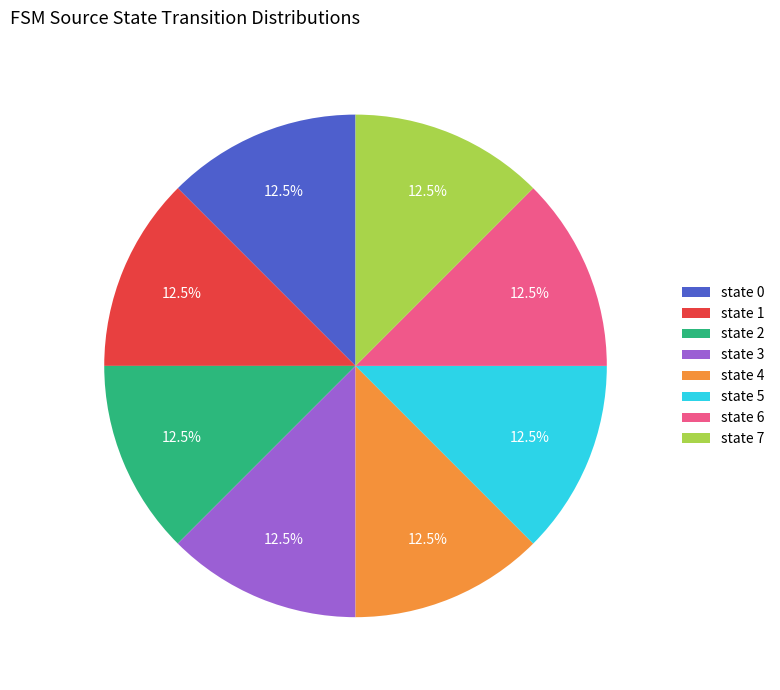

Does any single category account for the majority?

No